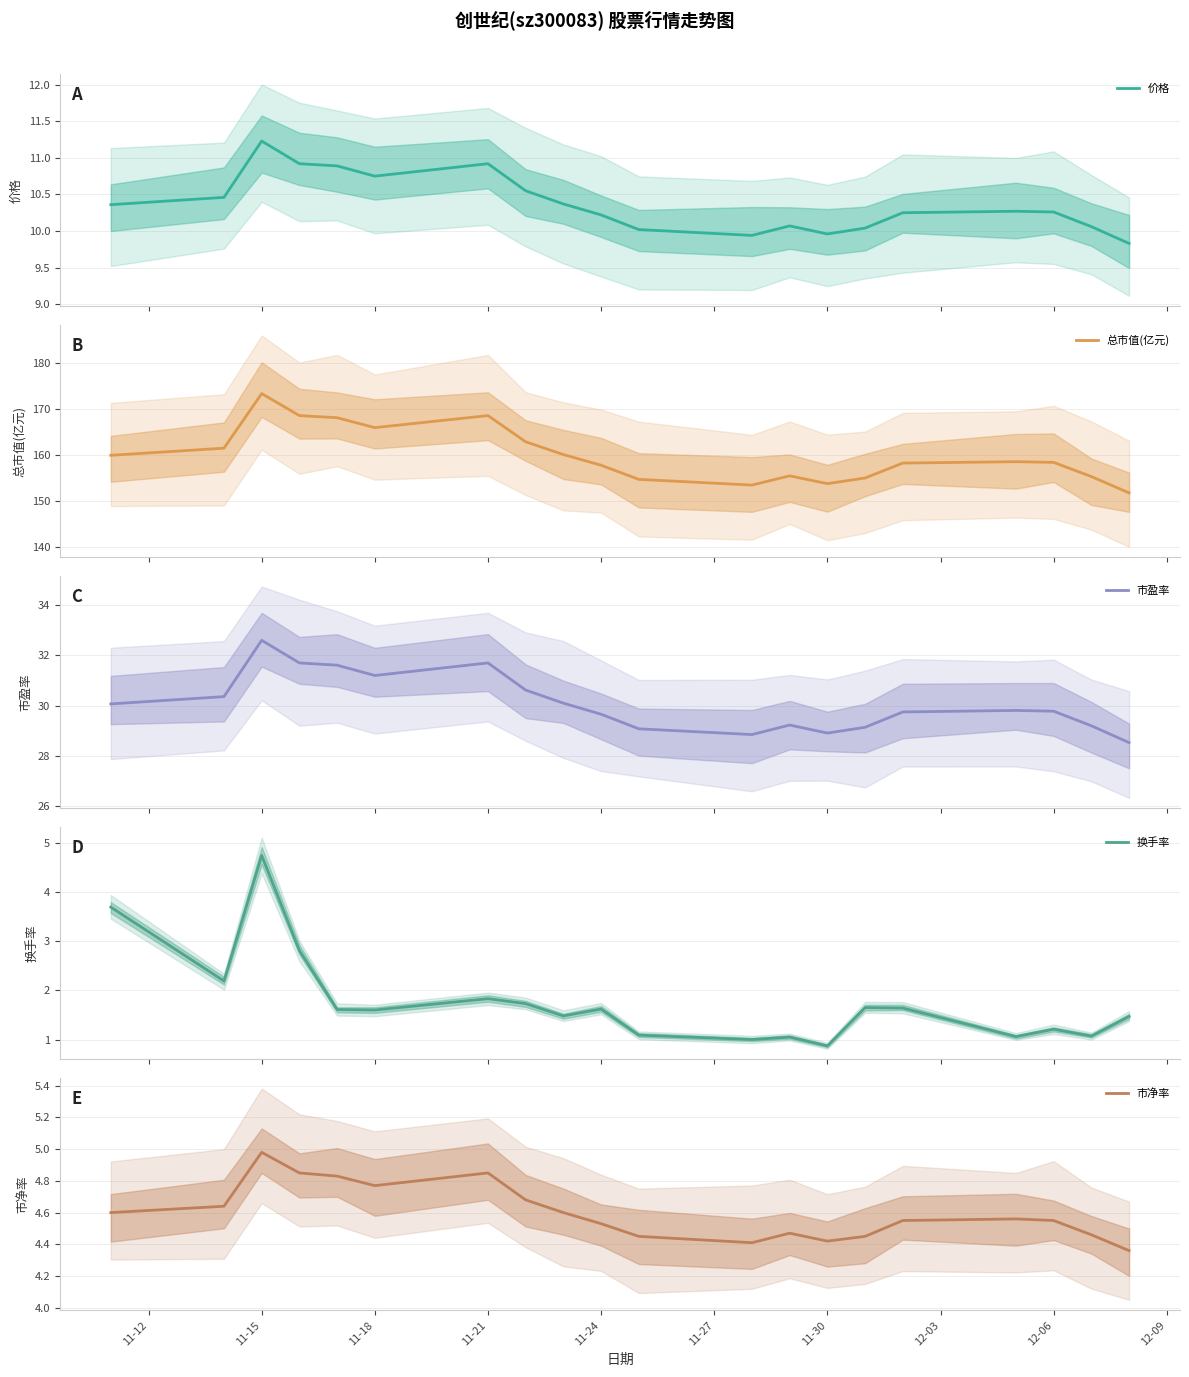

In 市净率, how many points are higher than both neighbors (excluding endpoints)?

4